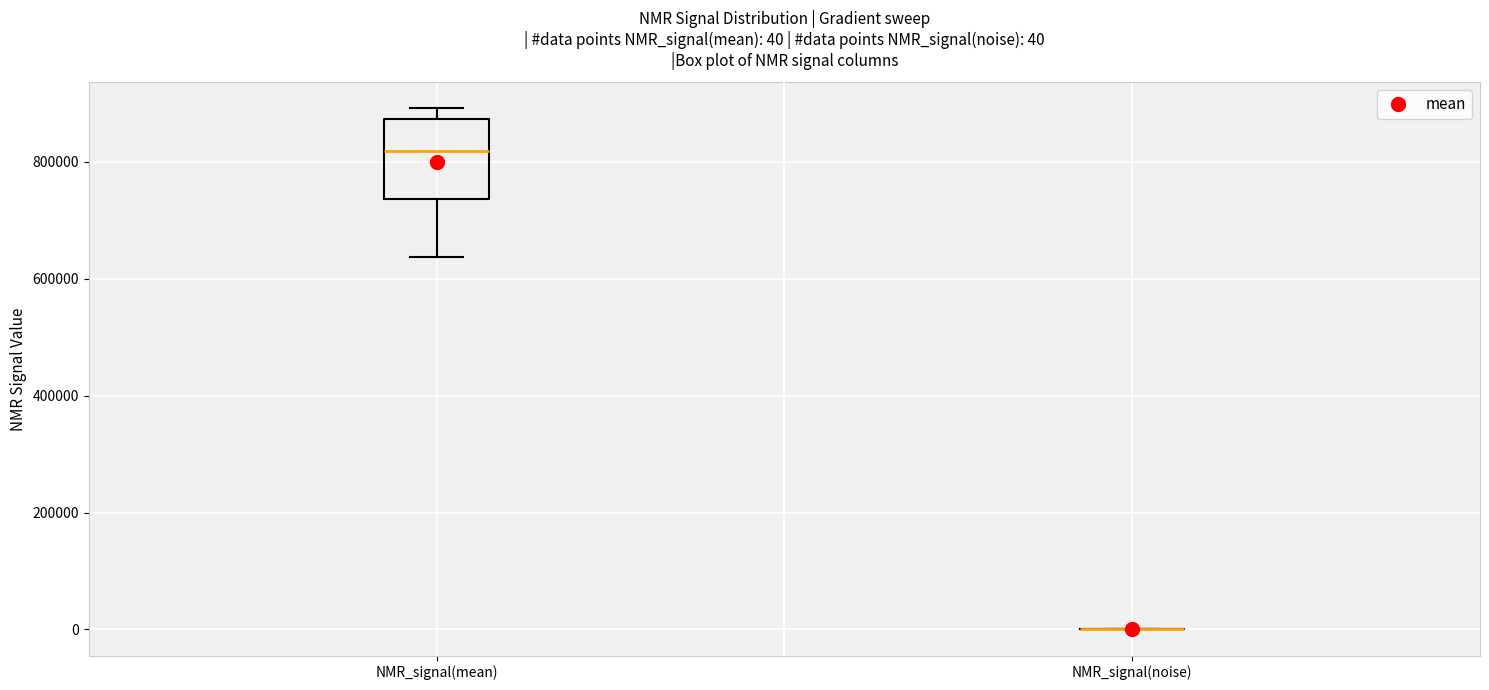

Which box is the tallest, from its lower edge to its upper edge?

NMR_signal(mean)